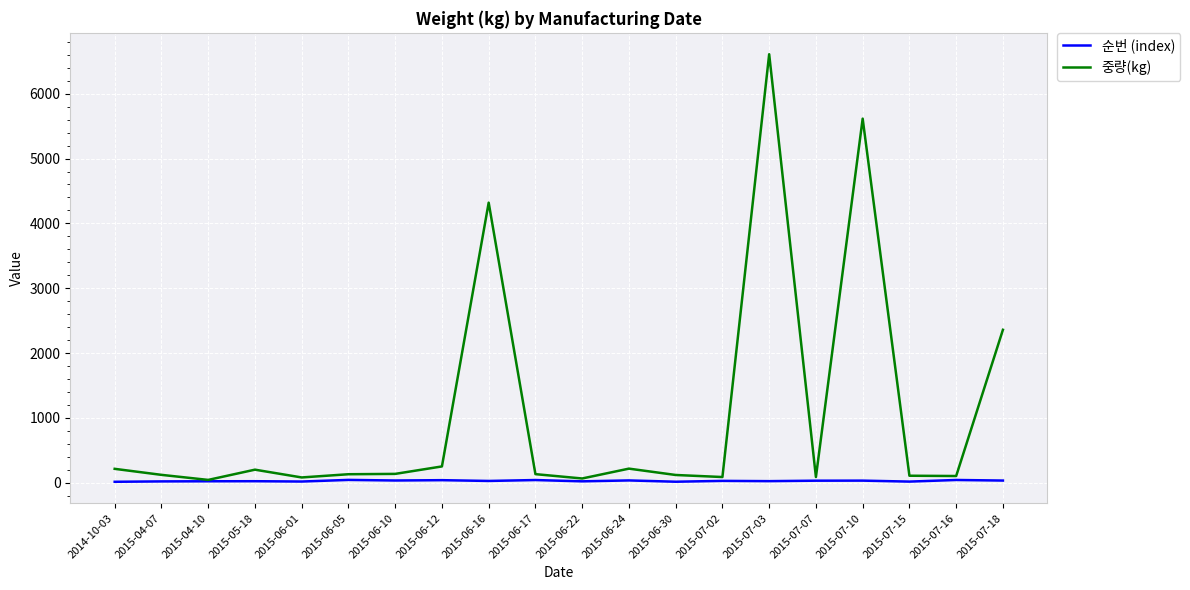

Is the value of 순번 (index) at 2015-06-05 greater than the value of 중량(kg) at 2015-06-24?

No